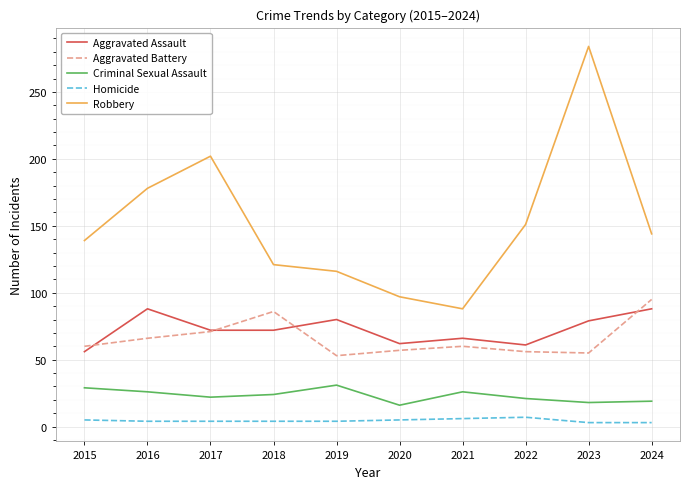

Which series has the widest spread of values?

Robbery